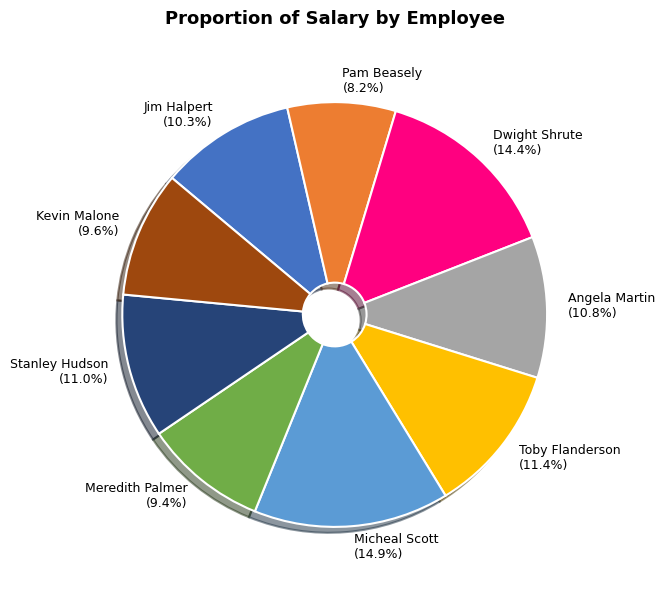

What percentage is NOT represented by Toby Flanderson?

88.6%